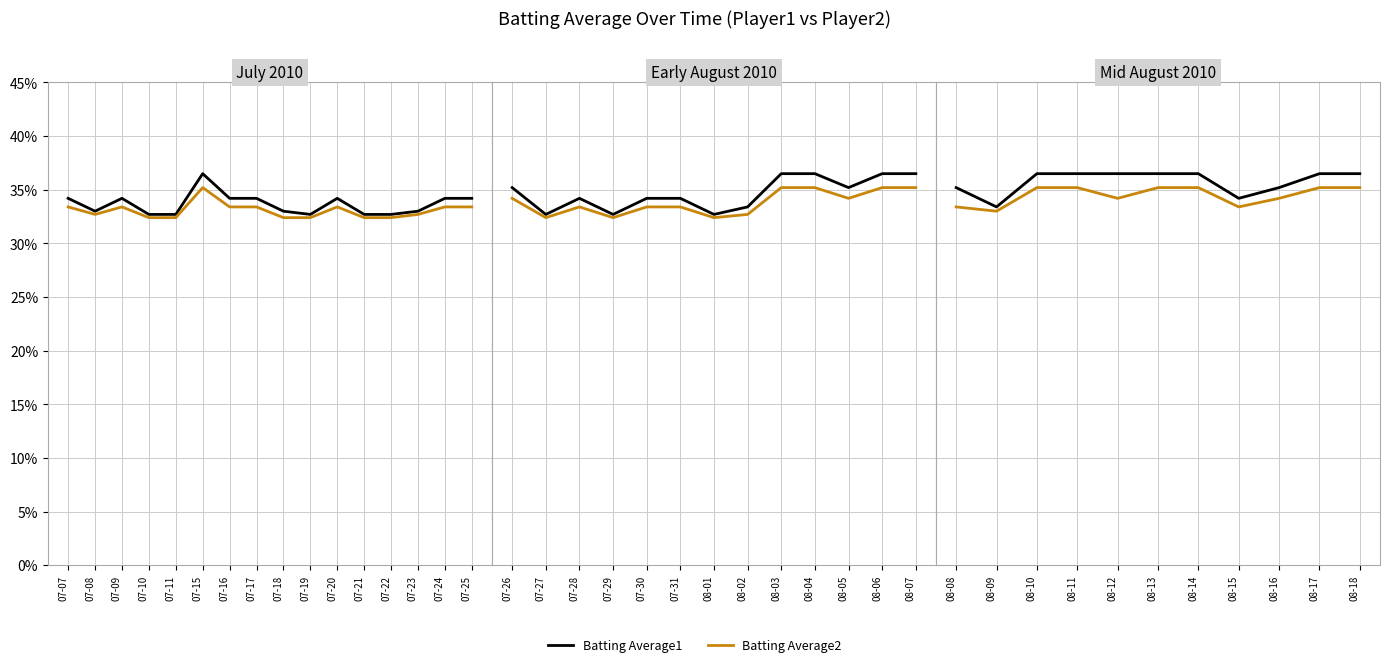

True or false: Batting Average1 and Batting Average2 intersect in this chart.

False